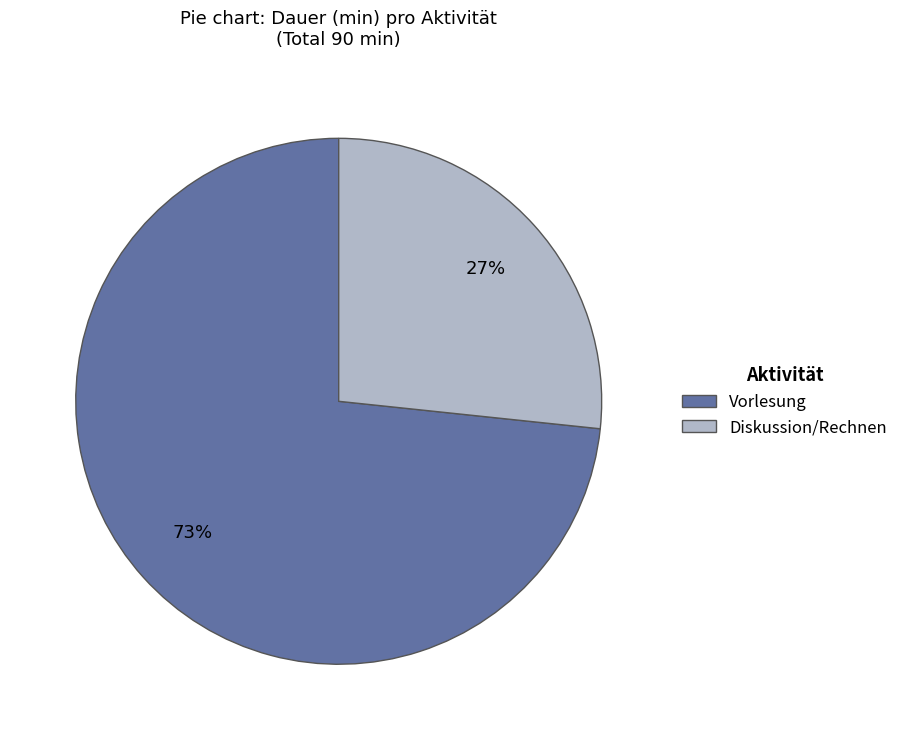

How many segments does this pie chart have?

2